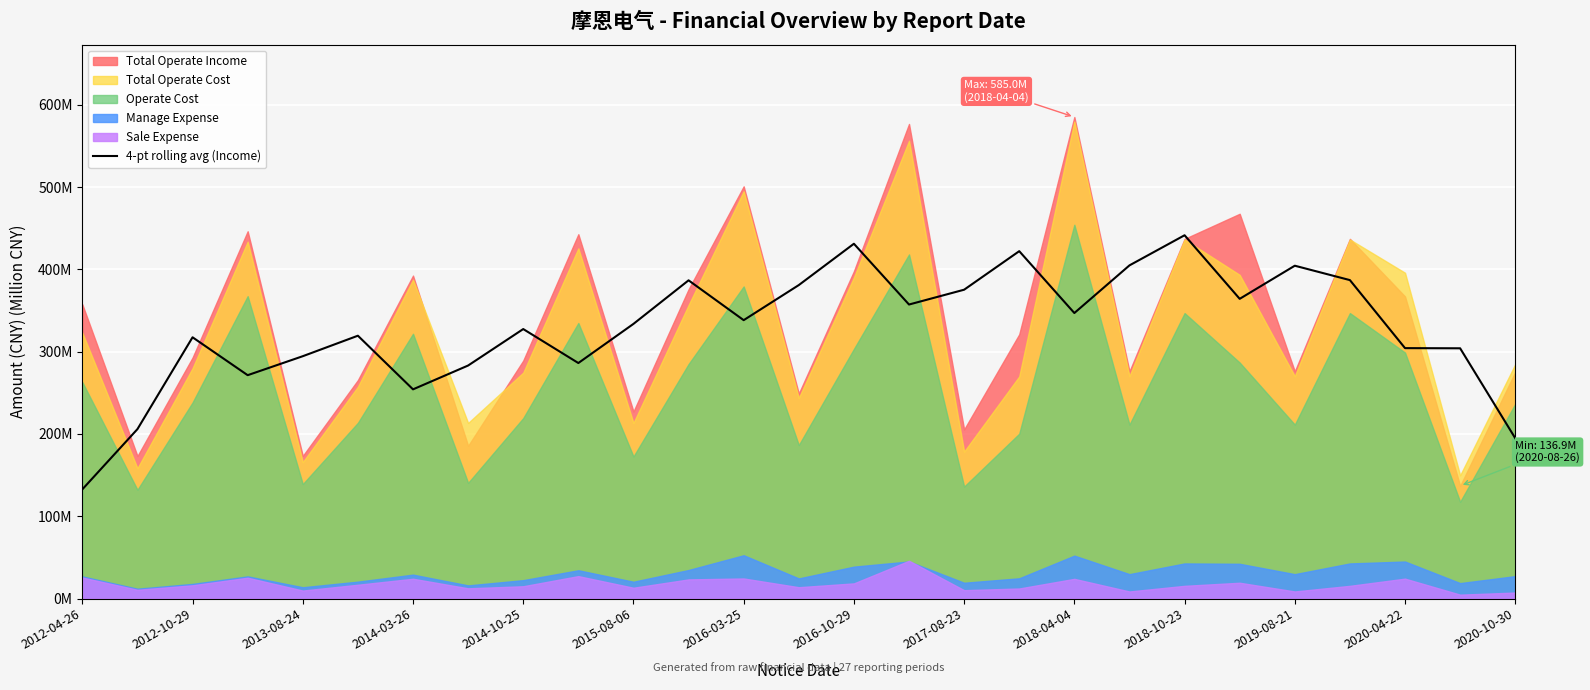

What value does the data have at 23?

386.9